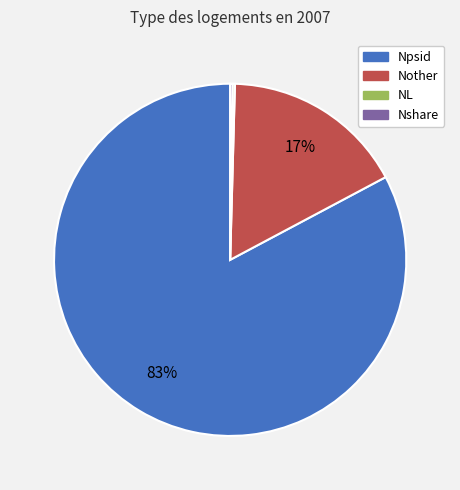

Is the sum of Nother and Npsid greater than half?

Yes